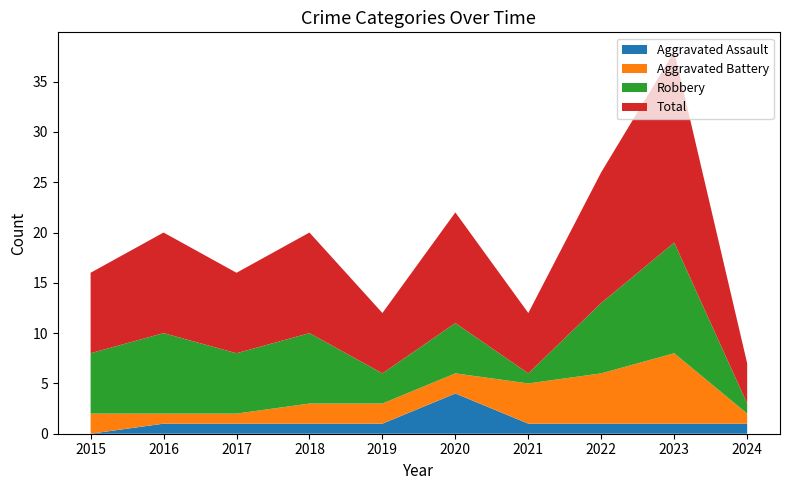

Reading left to right, list all the values displayed in this chart.

Aggravated Assault: 0	1	1	1	1	4	1	1	1	1
Aggravated Battery: 2	1	1	2	2	2	4	5	7	1
Robbery: 6	8	6	7	3	5	1	7	11	1
Total: 8	10	8	10	6	11	6	13	19	4